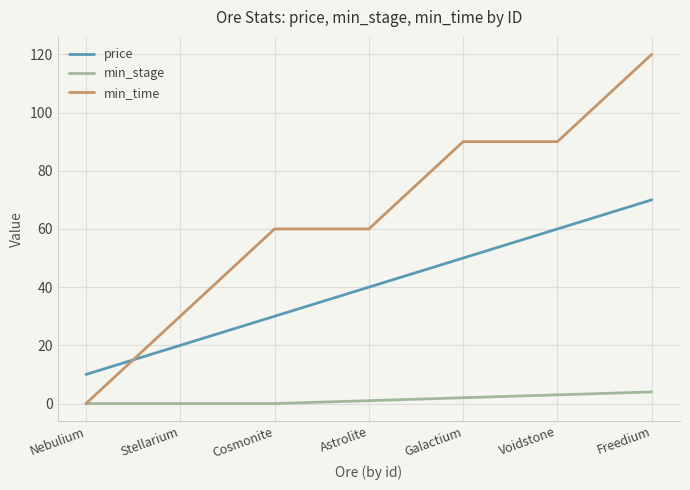

How many positive values does the min_time series have?

6